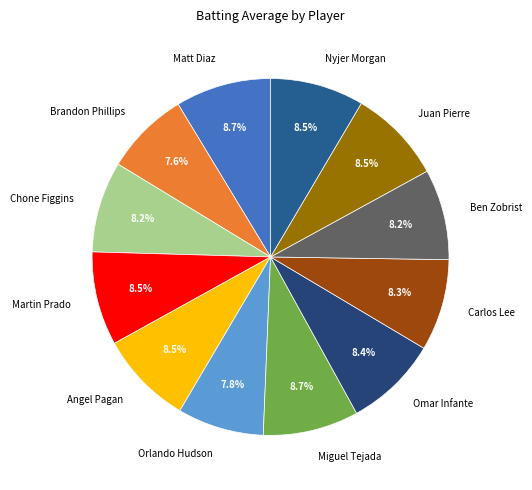

Between Brandon Phillips and Martin Prado, which is larger?

Martin Prado